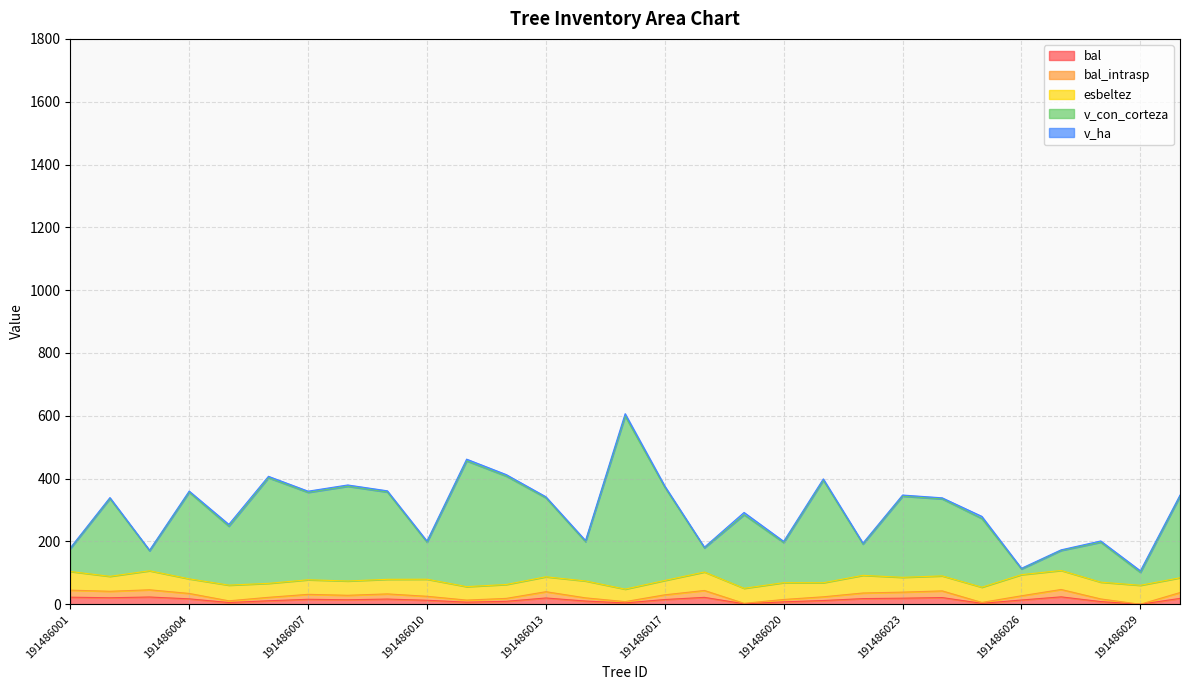

At which category does bal_intrasp reach its first local peak?

191486003